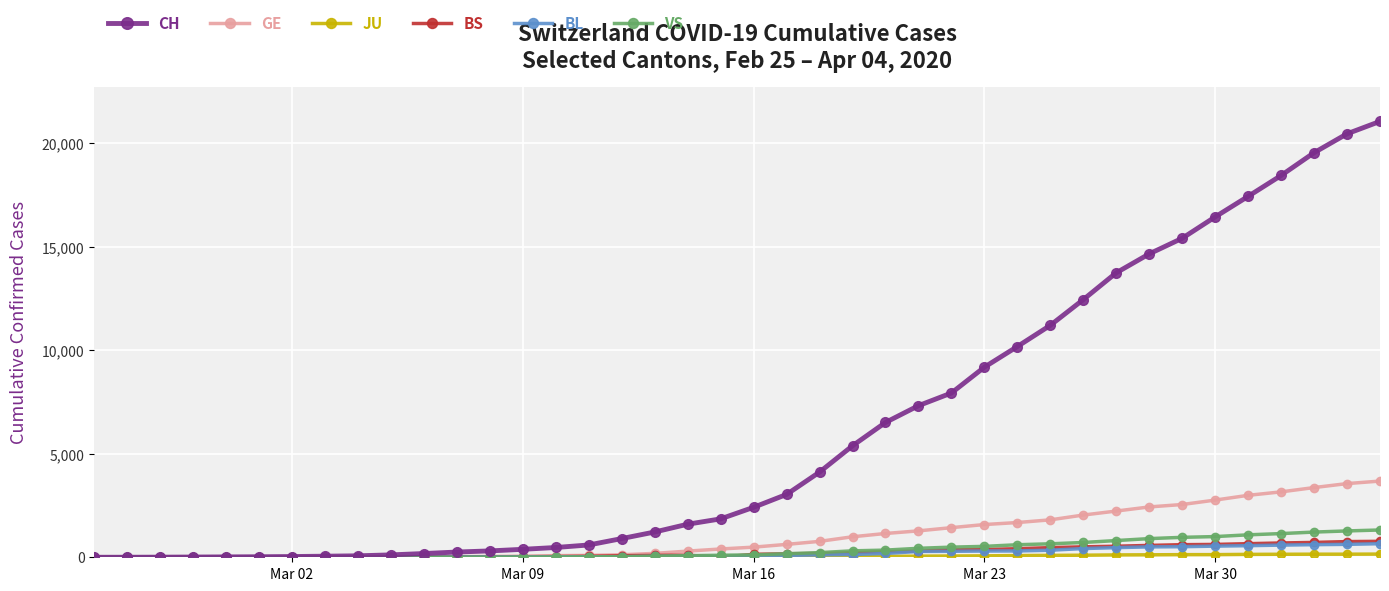

Which series has the largest total across all categories?

CH